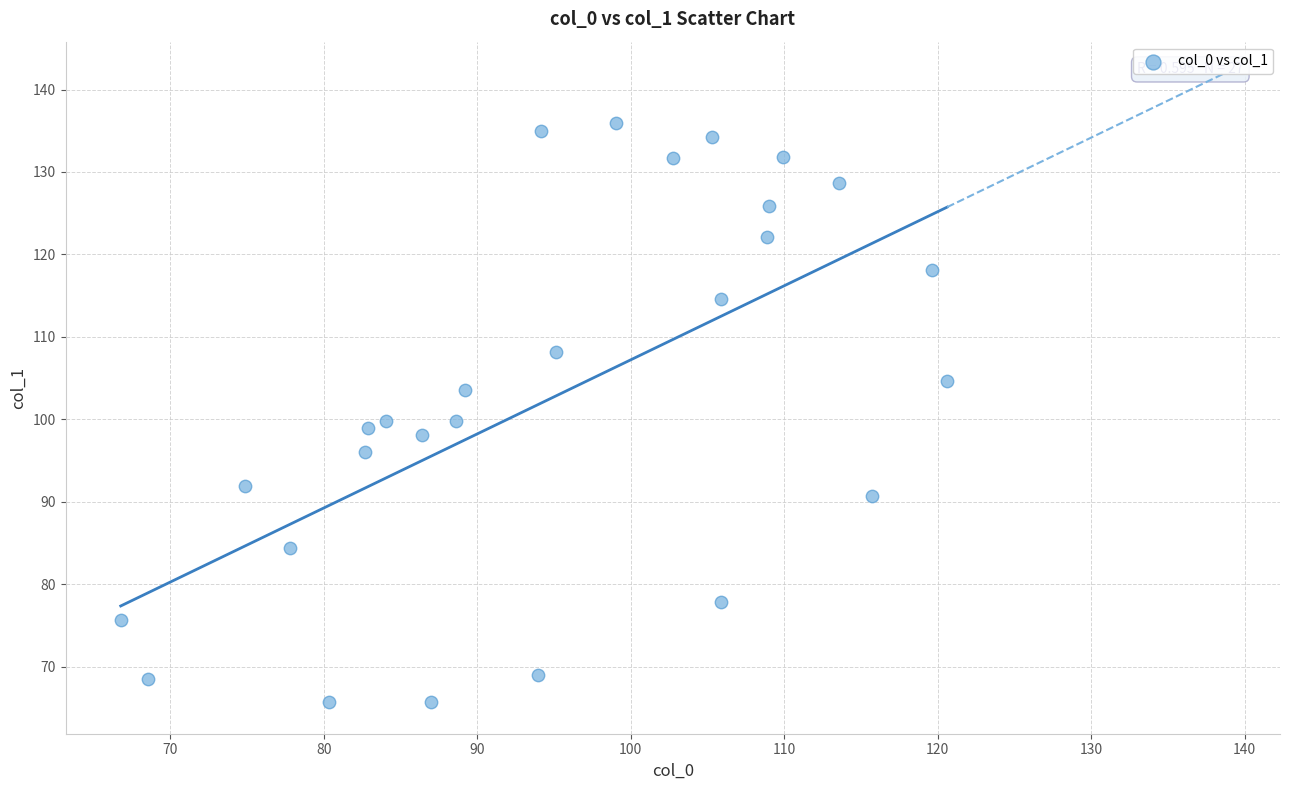

What is the range of Y values (max minus min)?

70.3